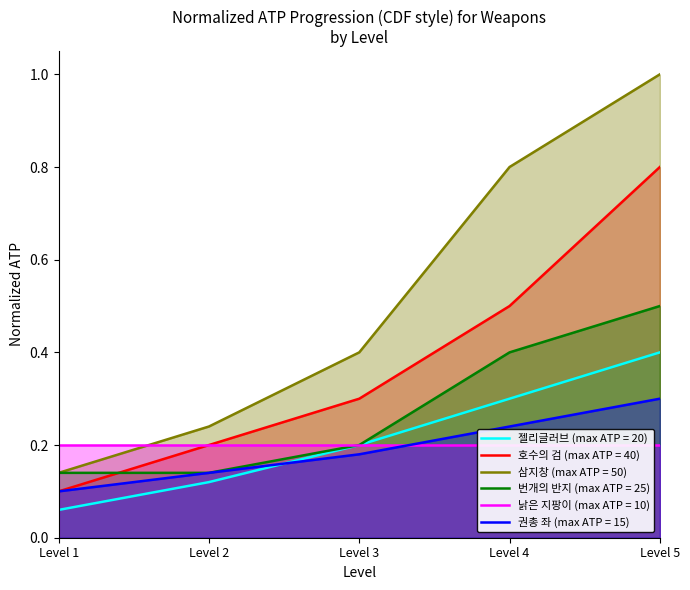

The value of 삼지창 (max ATP = 50) at Level 4 is 0.8. True or false?

True